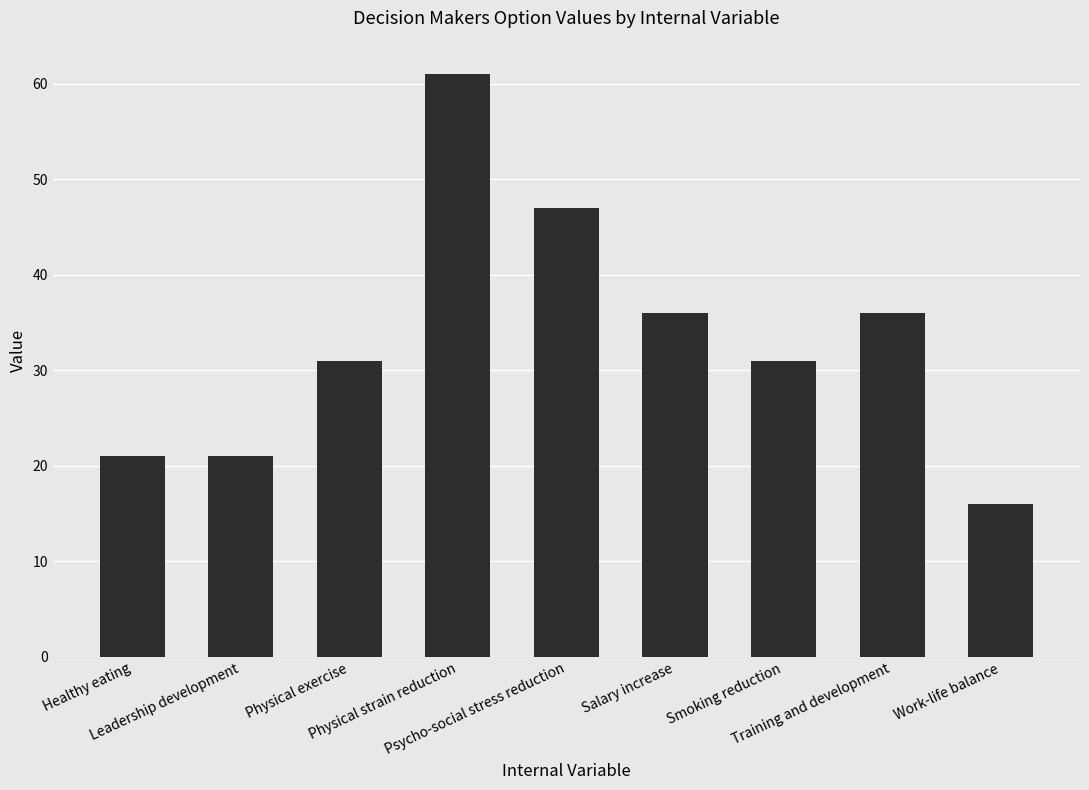

What is the sum of all values?

300